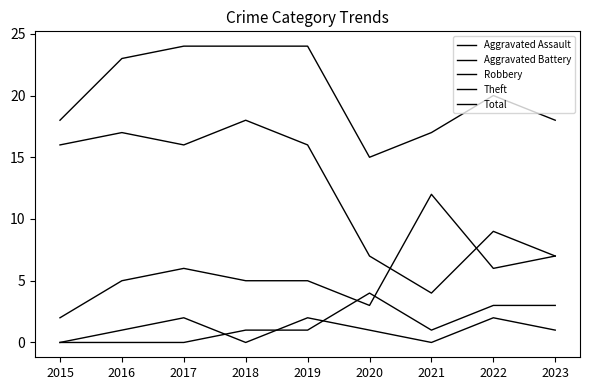

Does the chart display data point markers on the line(s)?

No